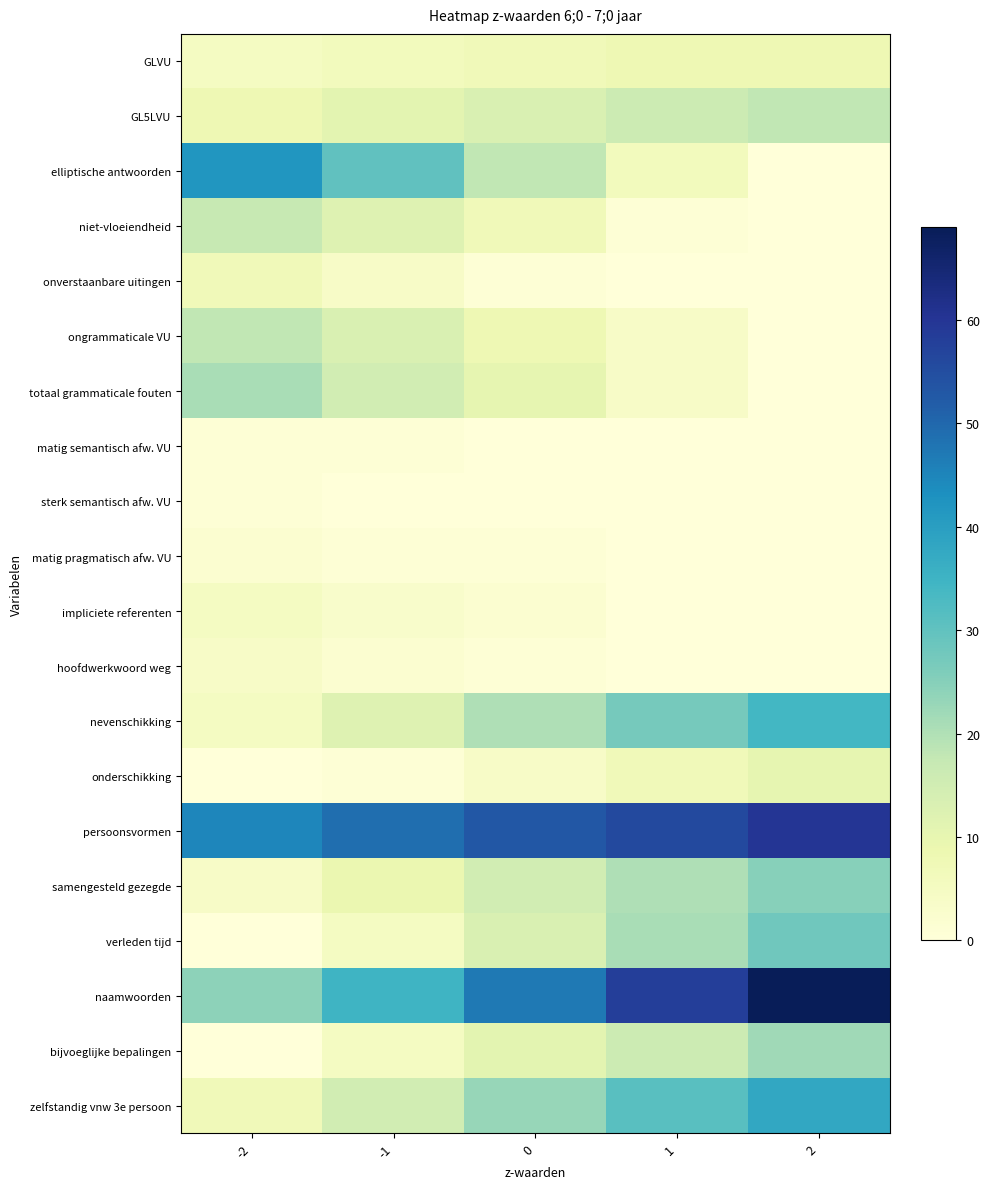

Which label corresponds to the largest value in the chart?

2